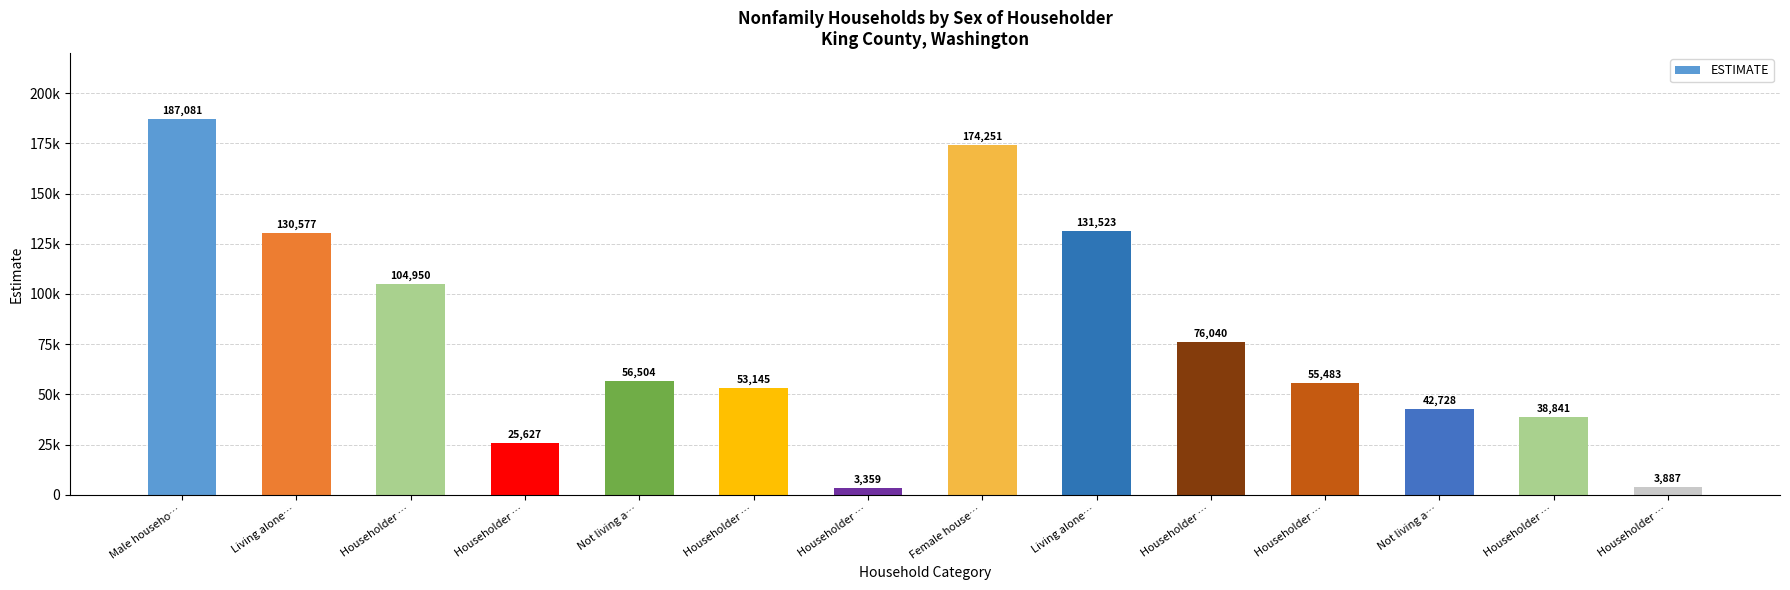

What is the value of the 11th bar from the left?

104950